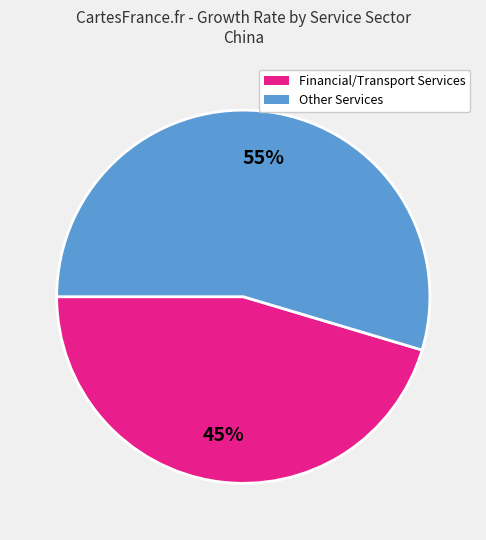

Is there a majority slice in this chart?

Yes